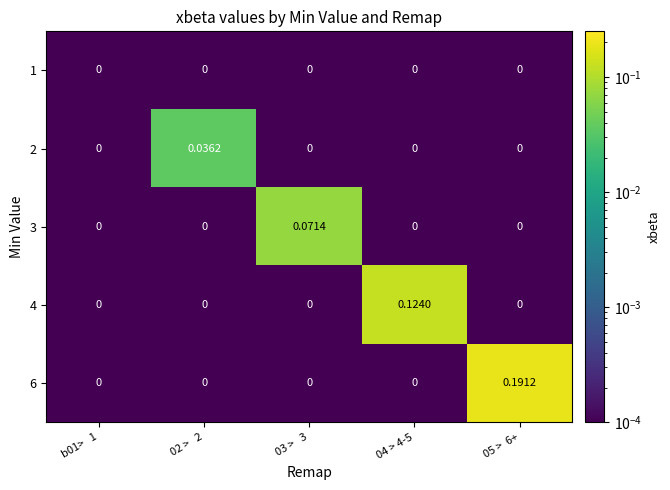

Is the value of 6 at 05 >  6+ greater than the value of 2 at b01>   1?

Yes